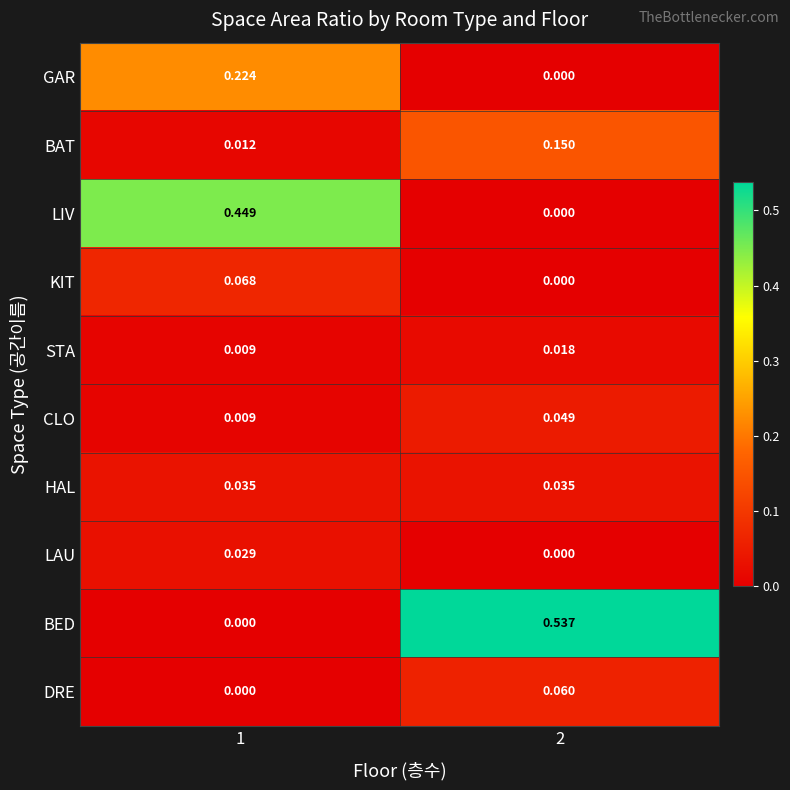

List the series in order of their peak value, lowest first.

STA, LAU, HAL, CLO, DRE, KIT, BAT, GAR, LIV, BED